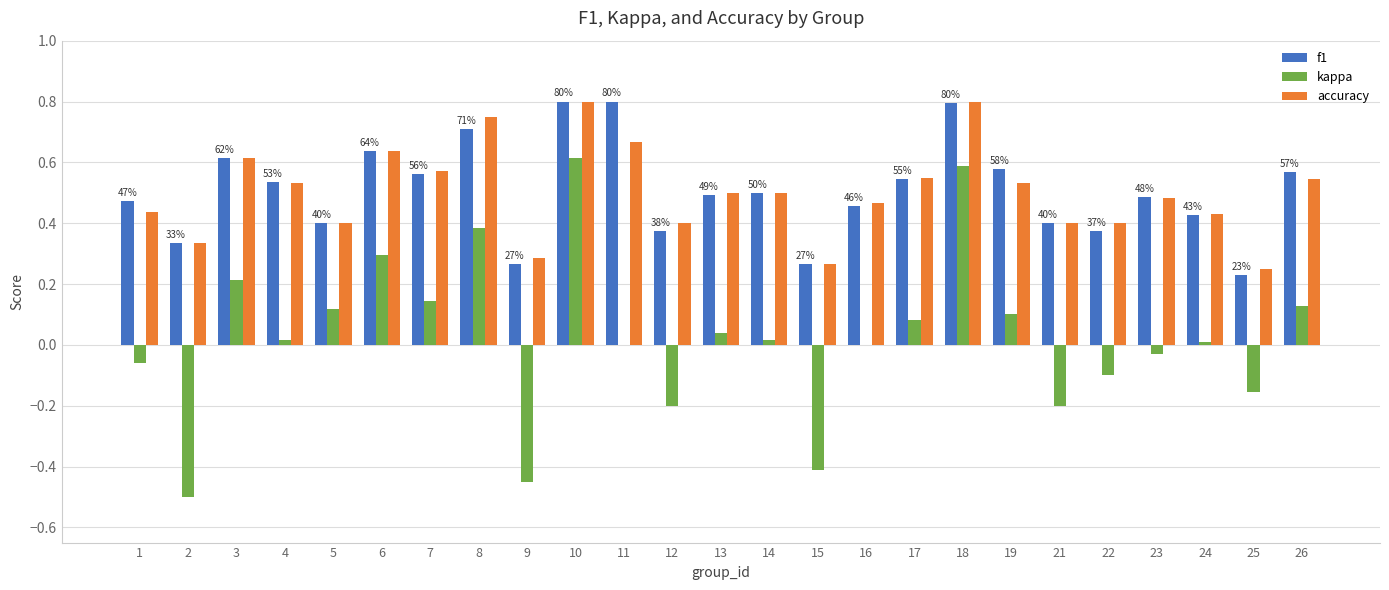

What is the sum of all f1 values?

12.6